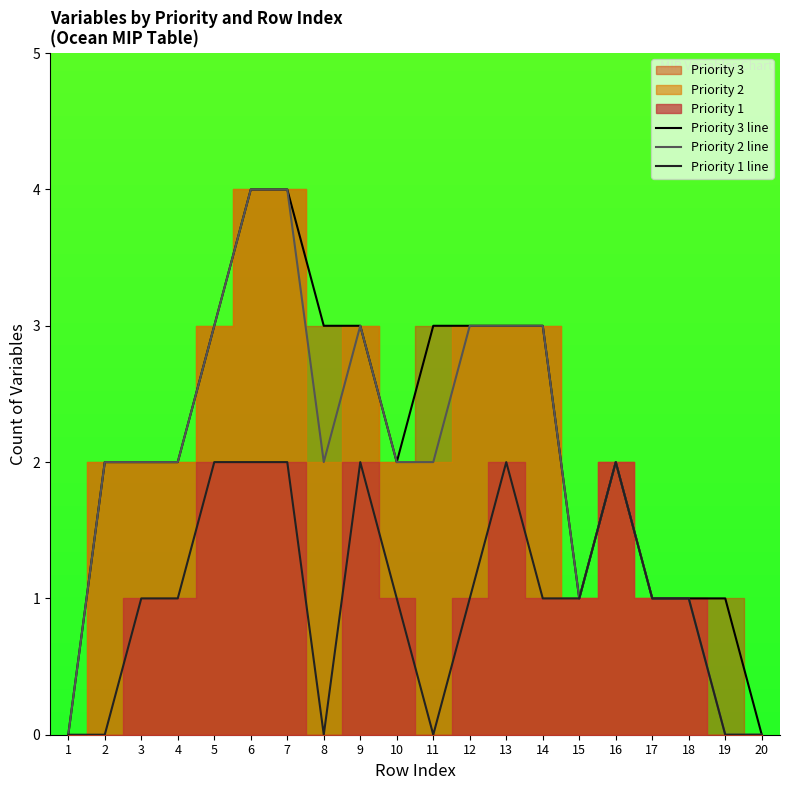

What is the difference between the second highest and minimum values in the Priority 1 line series?

2